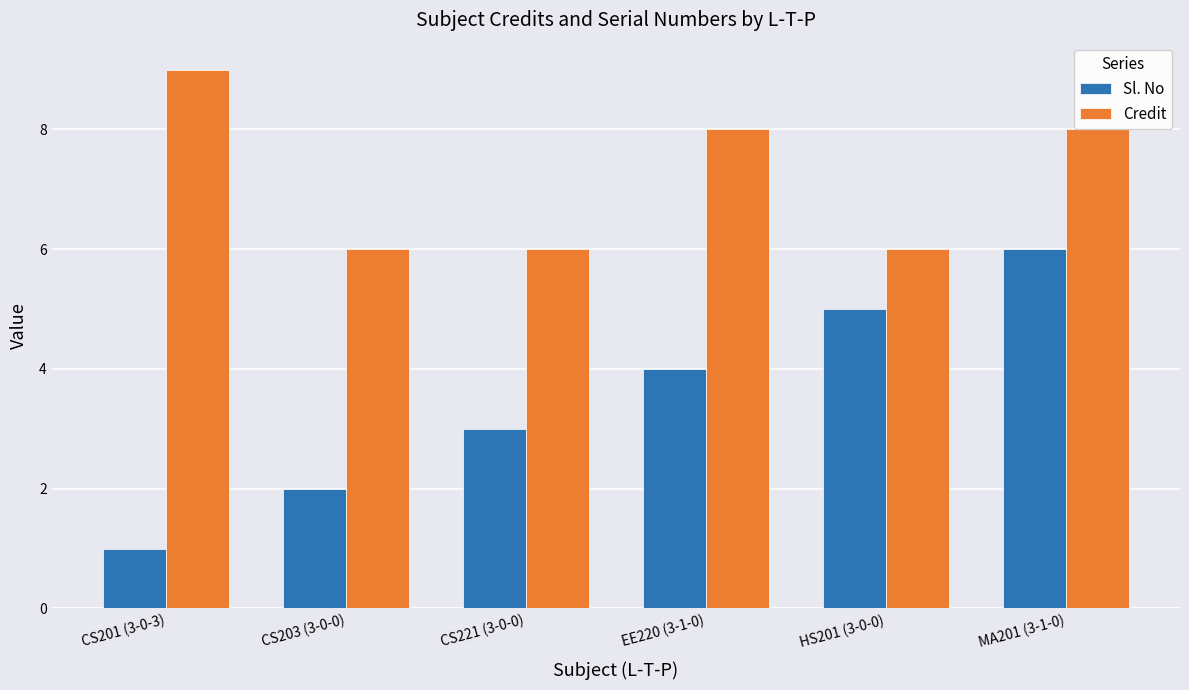

Rank the series at CS203 (3-0-0) from lowest to highest value.

Sl. No, Credit